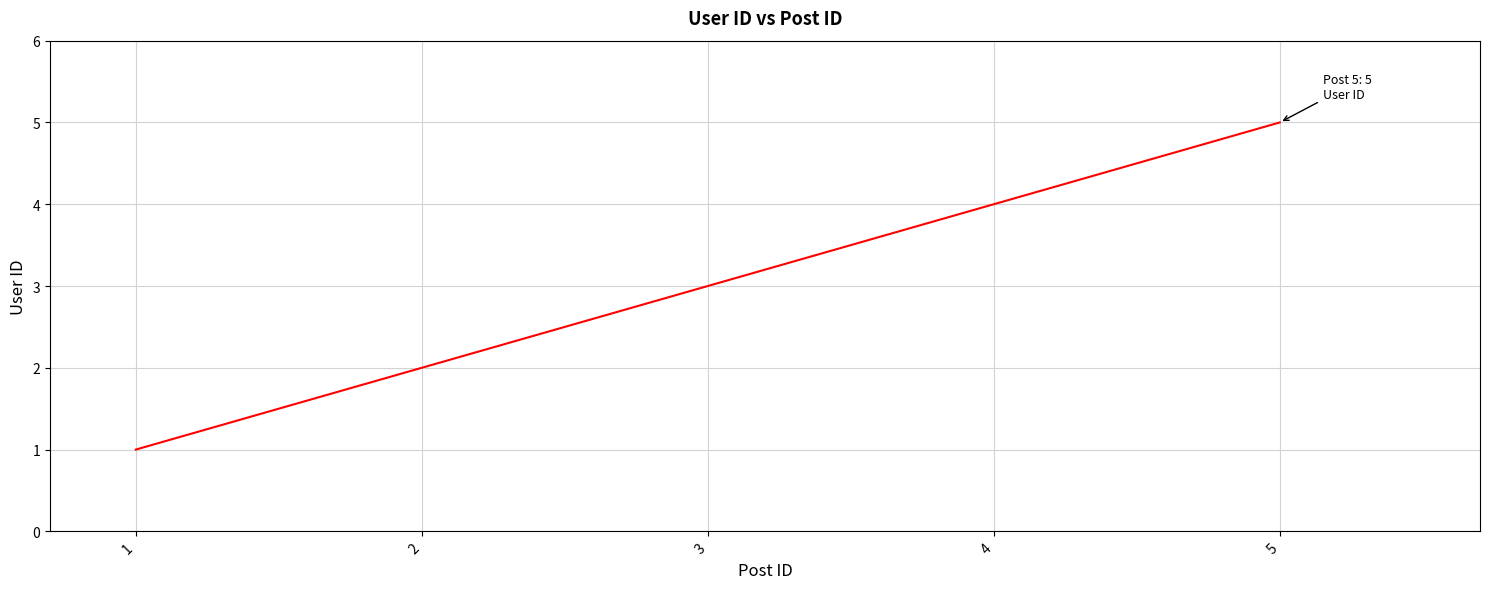

At which label is the value closest to 3?

3